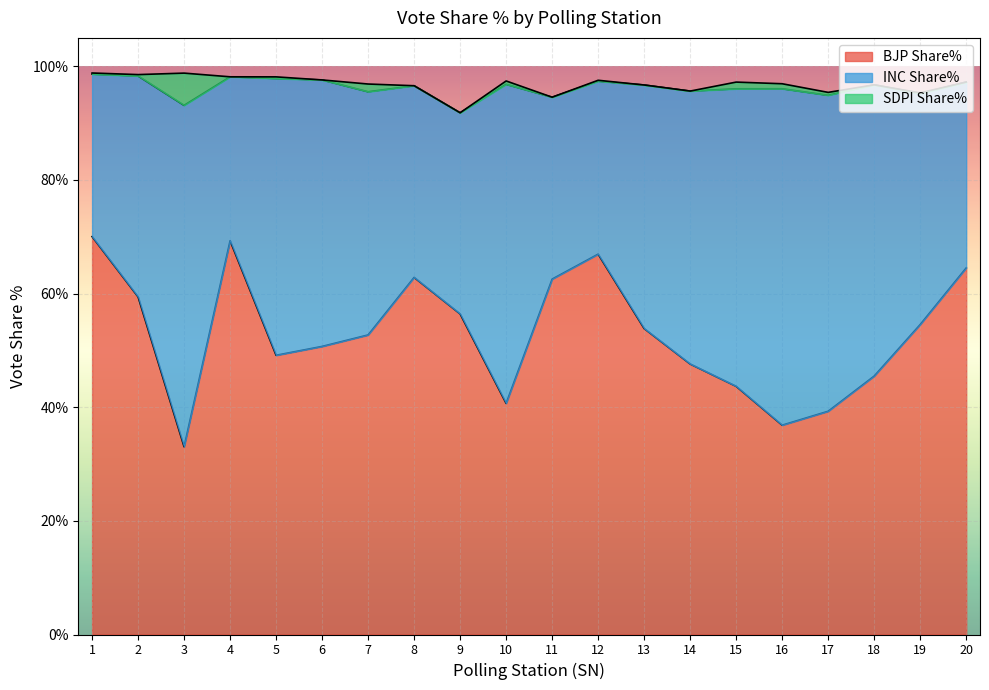

True or false: SDPI Share% has a value of 0.0 at 11.

True